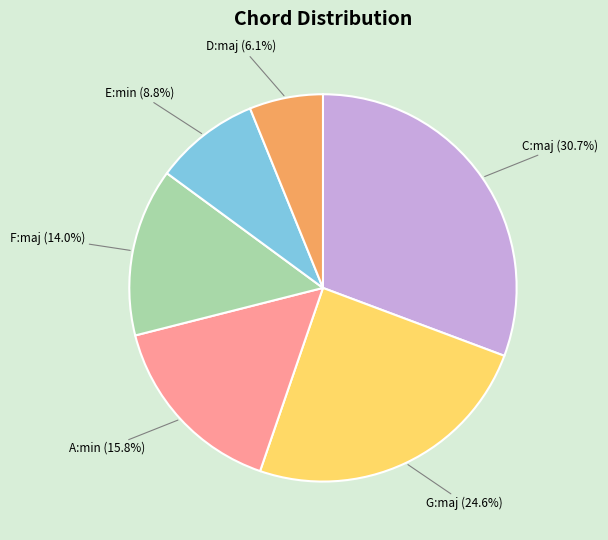

Is there any slice that represents more than half of the pie?

No